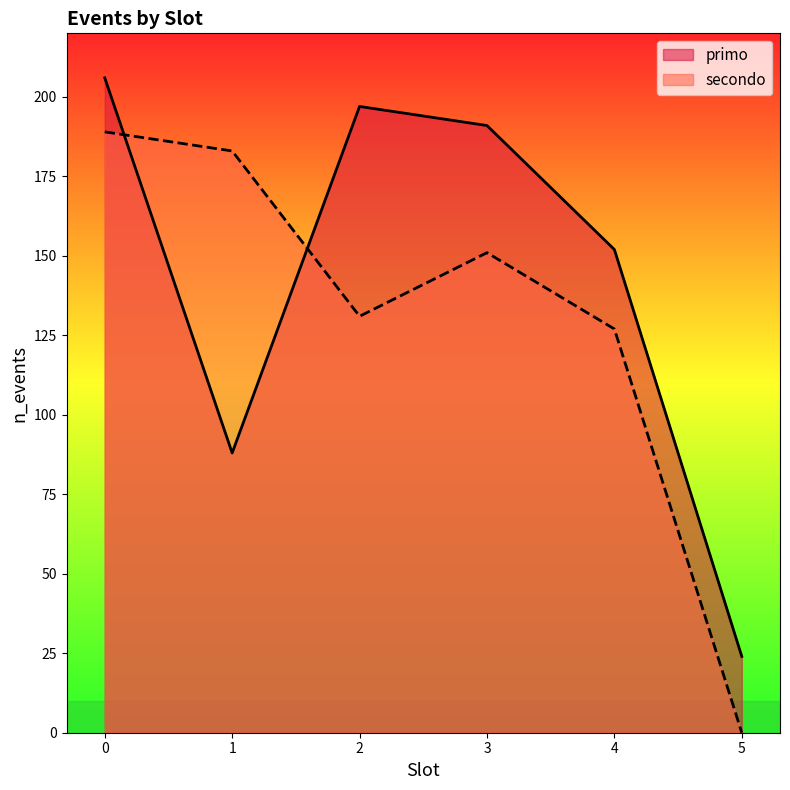

In primo, how many points are lower than both neighbors (excluding endpoints)?

1